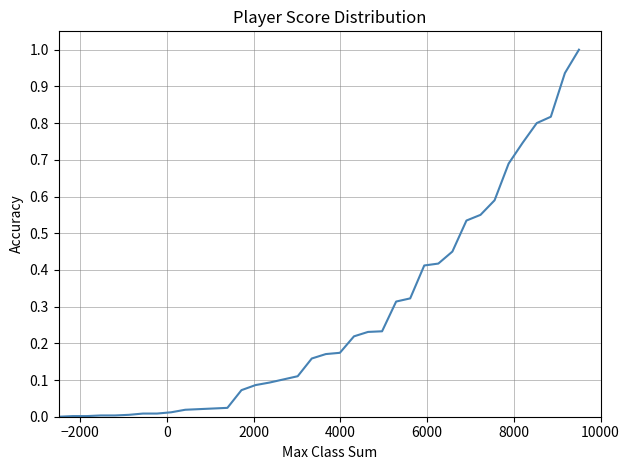

What is the difference between the maximum and minimum values?

1.0